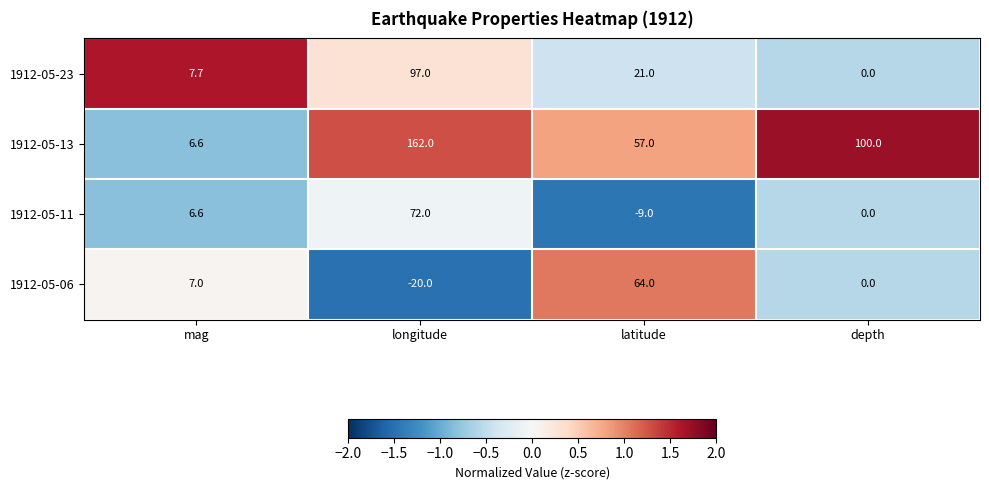

At which category is the sum across all series the highest?

longitude